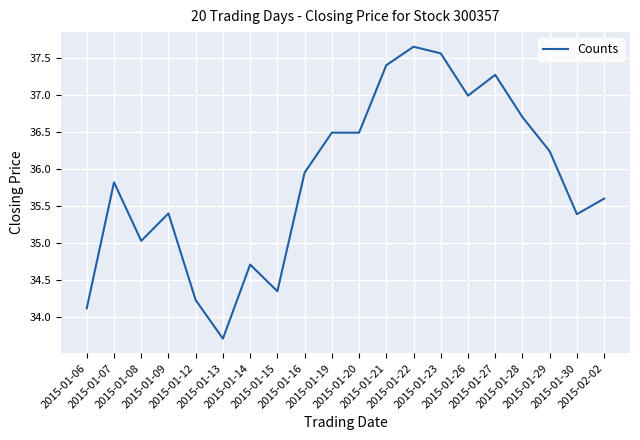

The value at 2015-01-30 is 35.4. True or false?

True